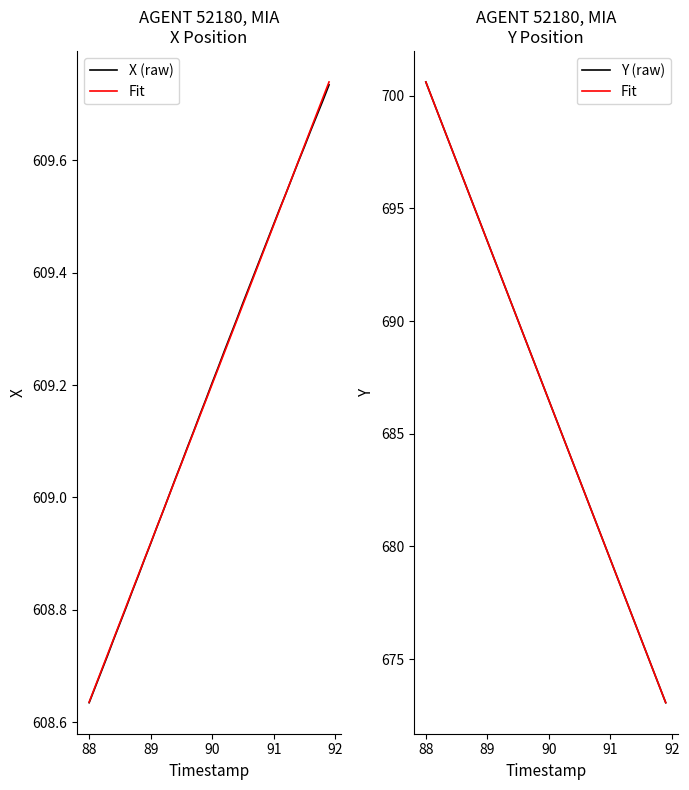

How many values in the Y (raw) series are below 687?

20